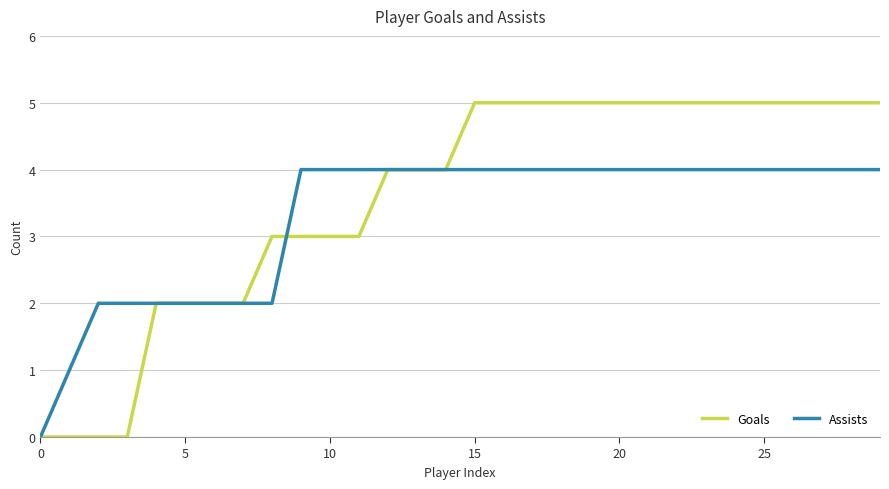

Rank the series by their maximum value, from highest to lowest.

Goals, Assists